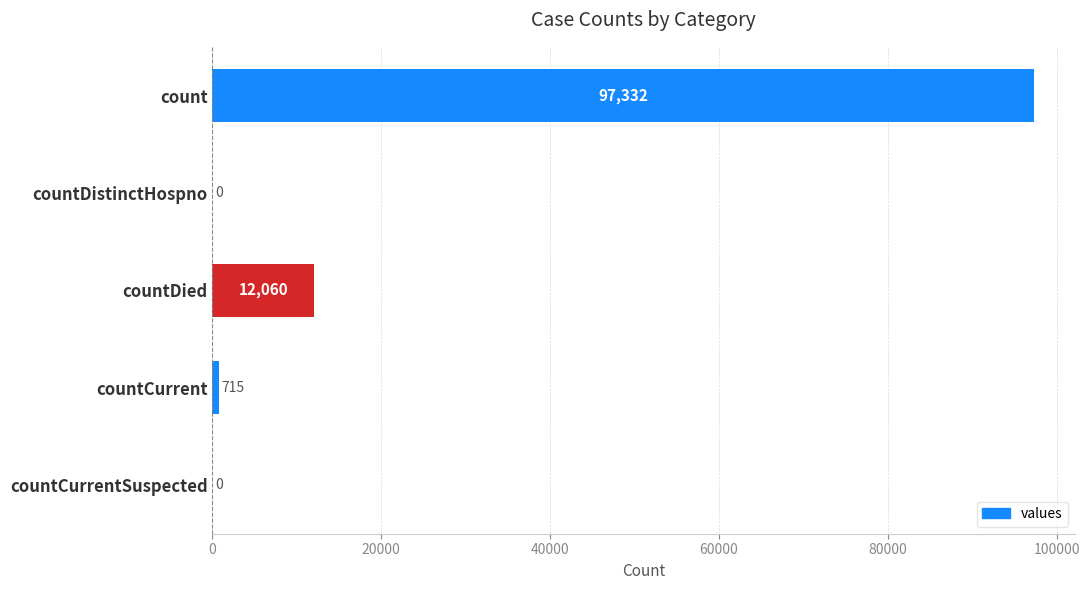

The chart shows a value of 31985 at countCurrentSuspected. True or false?

False